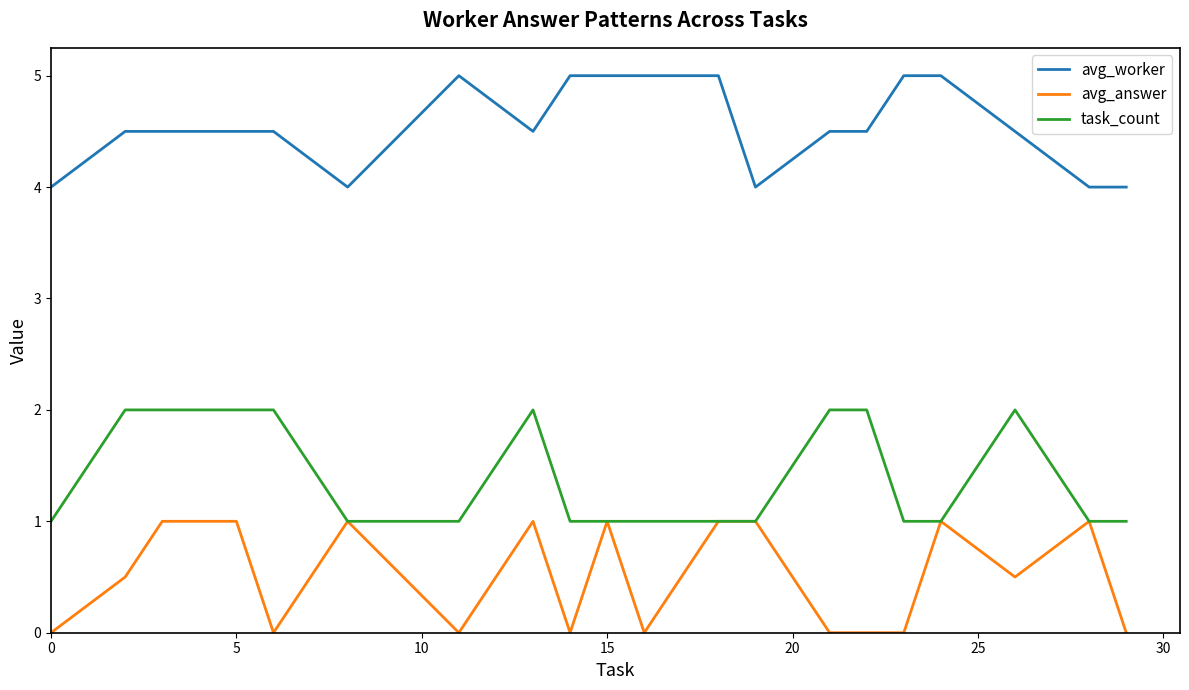

What are all the series names shown in the legend?

avg_worker, avg_answer, task_count